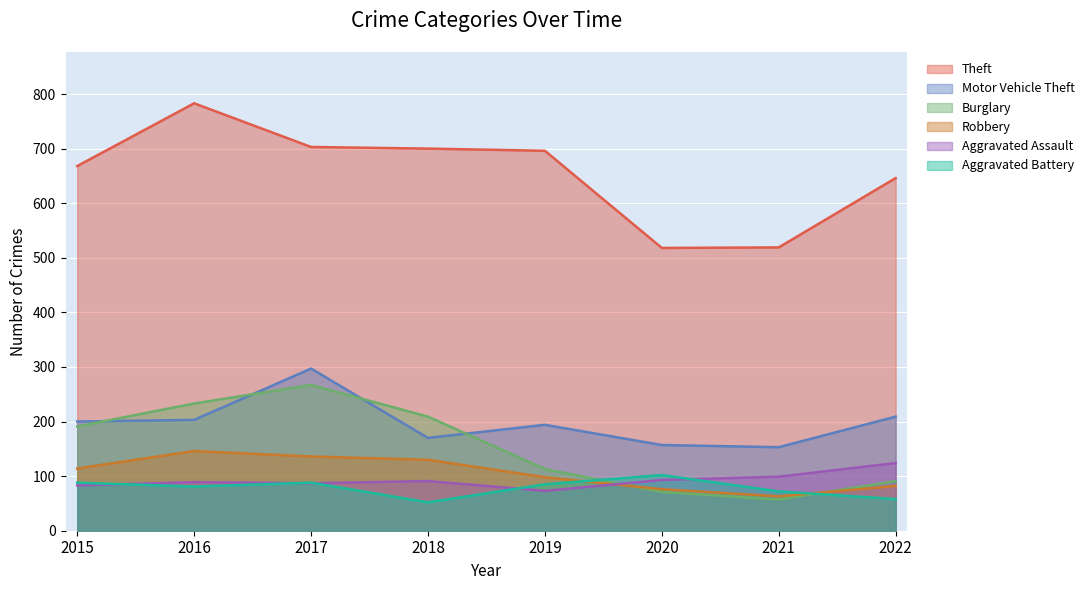

Reading left to right, transcribe all the data shown in this chart.

Theft: 2015=668	2016=783	2017=703	2018=700	2019=696	2020=518	2021=519	2022=646
Motor Vehicle Theft: 2015=200	2016=203	2017=297	2018=170	2019=194	2020=157	2021=153	2022=209
Burglary: 2015=191	2016=233	2017=267	2018=209	2019=113	2020=71	2021=57	2022=91
Robbery: 2015=114	2016=146	2017=136	2018=130	2019=98	2020=76	2021=63	2022=82
Aggravated Assault: 2015=83	2016=89	2017=87	2018=91	2019=73	2020=93	2021=99	2022=124
Aggravated Battery: 2015=88	2016=81	2017=88	2018=52	2019=85	2020=102	2021=72	2022=58